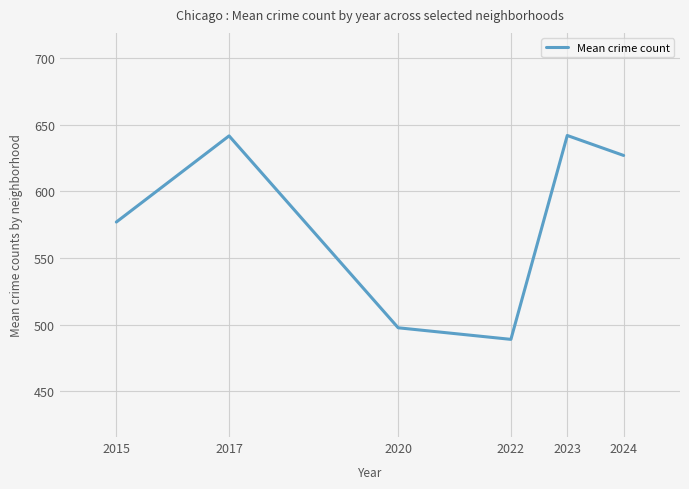

What is the ratio of the value at 2024 to the value at 2022?

1.3